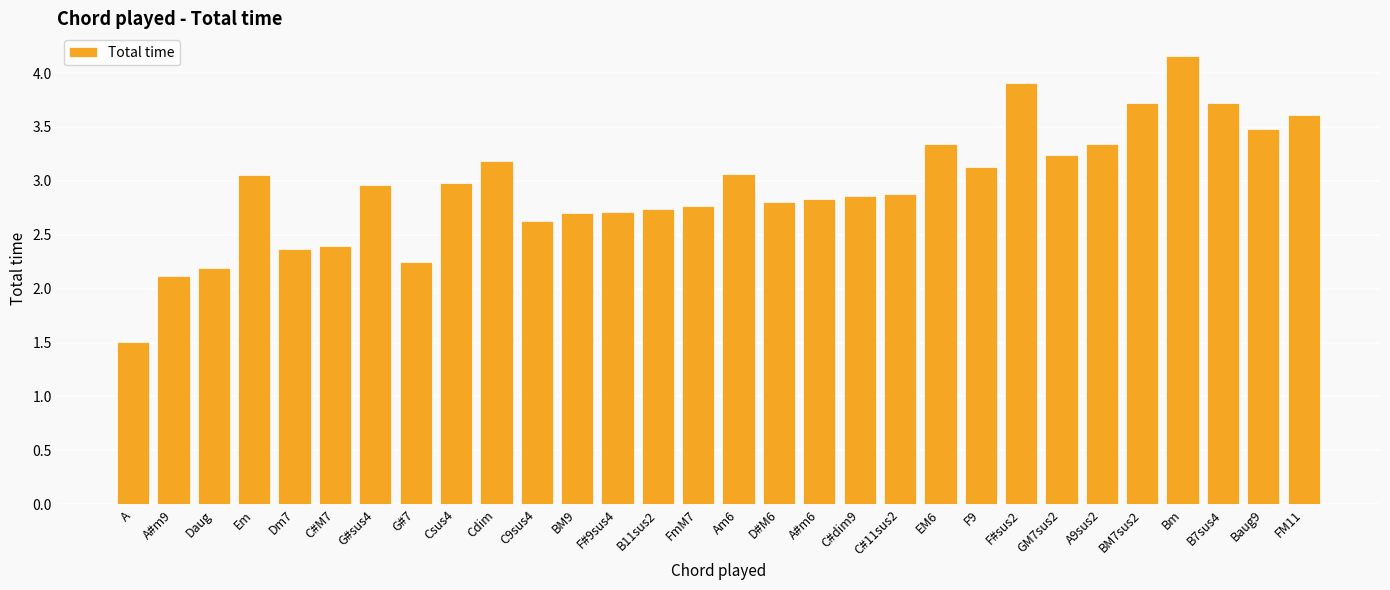

What is the maximum value shown in the chart?

4.2